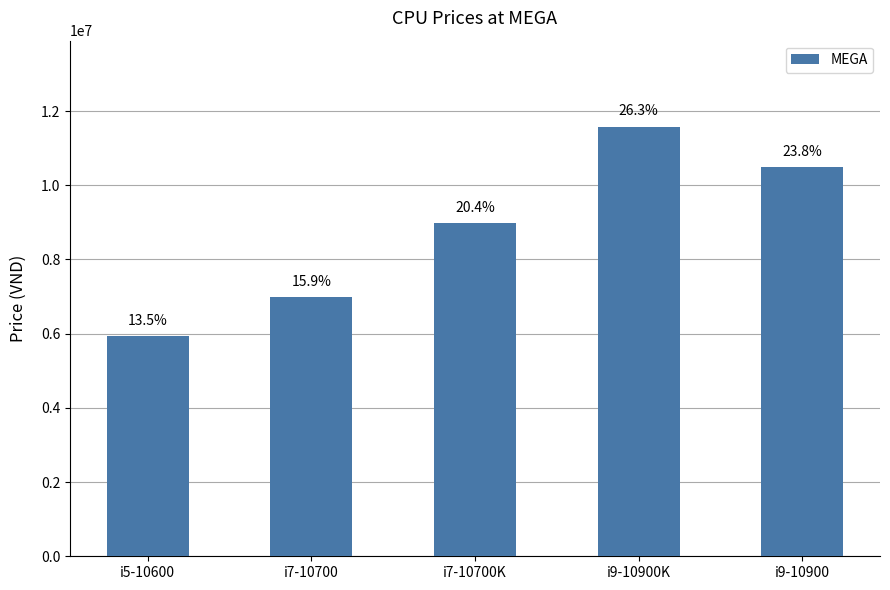

Is it true that the value at i9-10900 is 10490000?

True